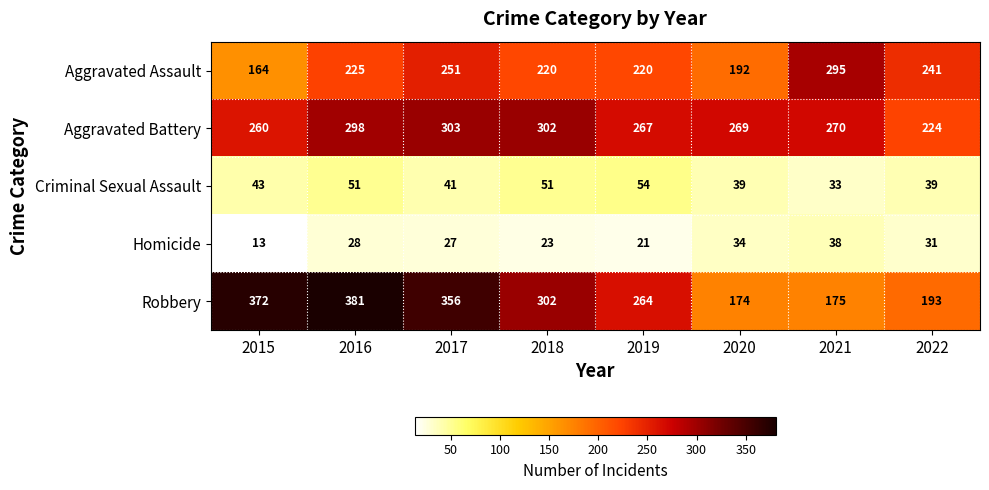

What is the minimum value shown in the chart?

13